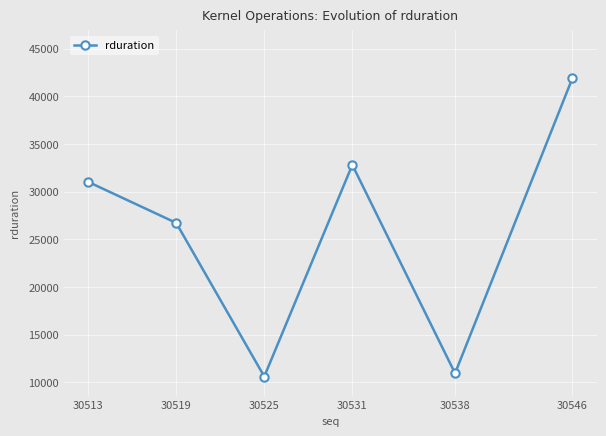

Reading left to right, transcribe all the data shown in this chart.

30513=31031	30519=26722	30525=10594	30531=32816	30538=10932	30546=41928